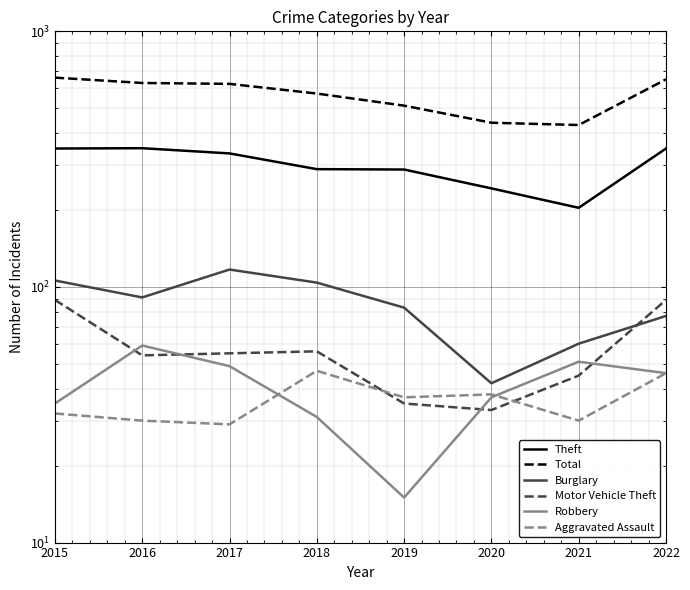

How many distinct data groups are displayed?

6